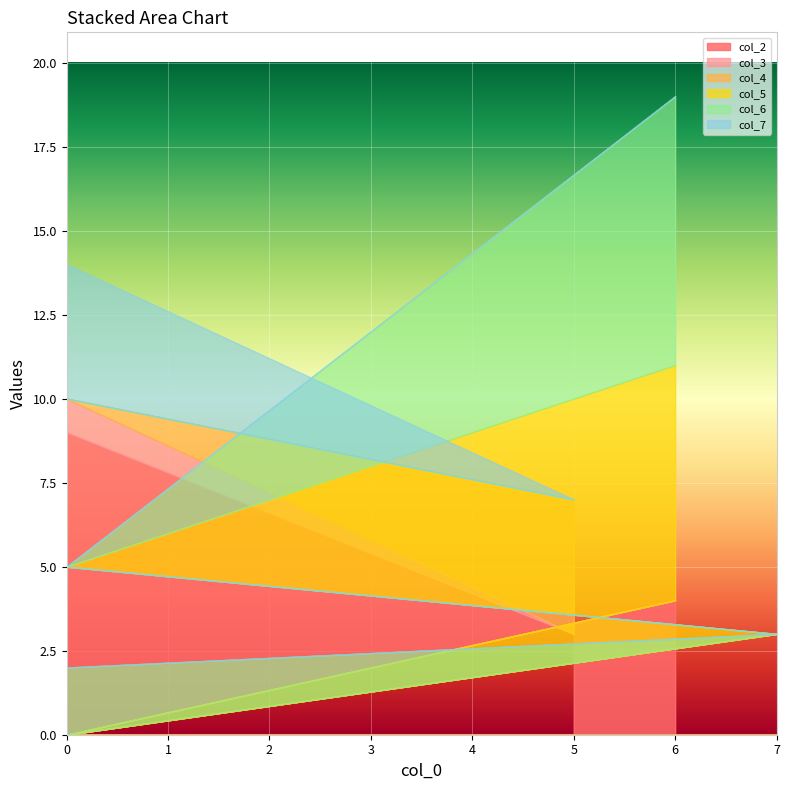

What is the difference between the maximum and minimum values in the col_4 series?

6